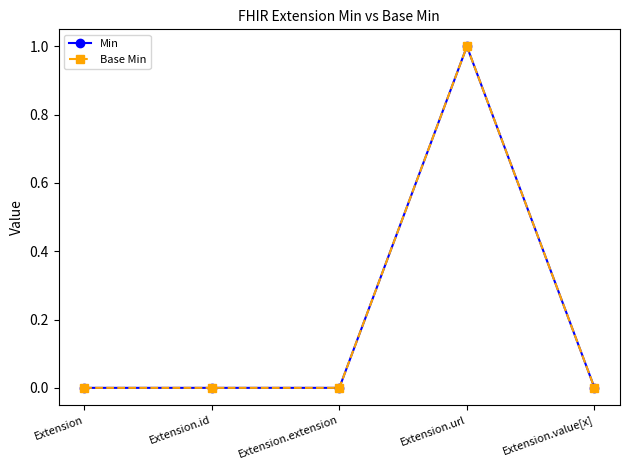

Does the chart have visible grid lines?

No